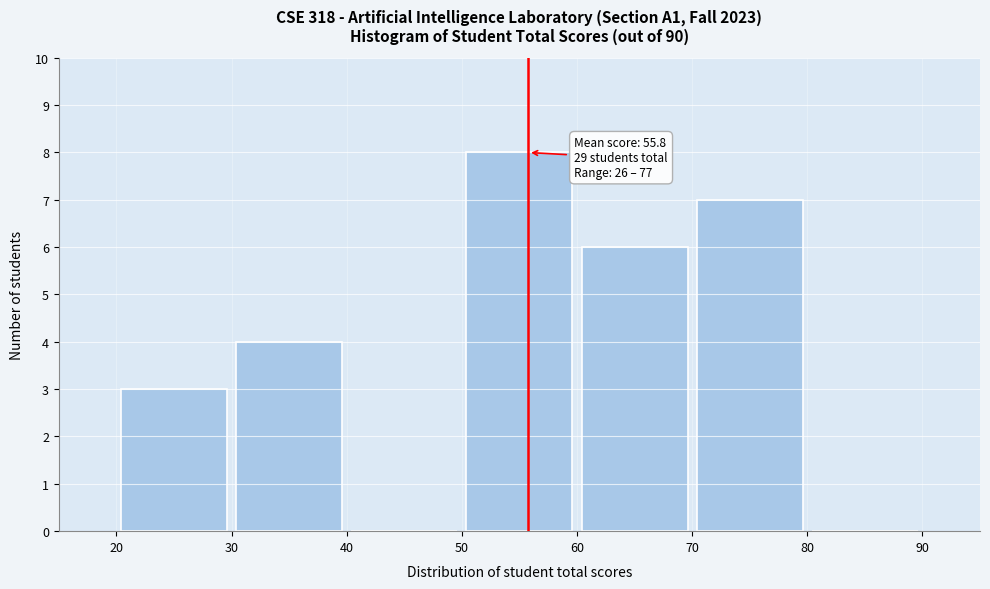

Over which range of the x-axis is the bar tallest?

50 to 60